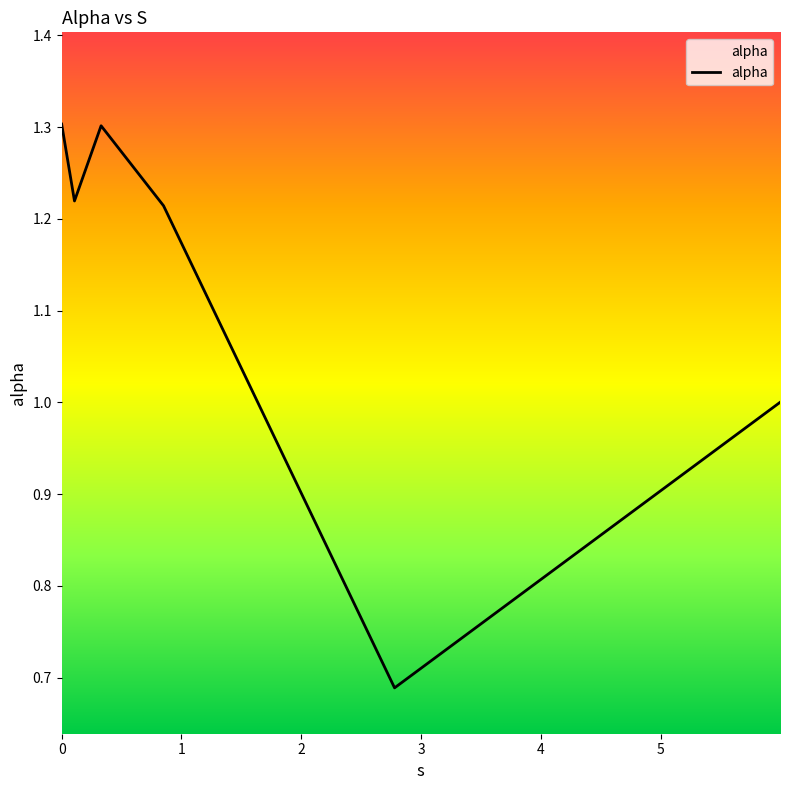

True or false: the data has more than 1 interior local peaks.

False